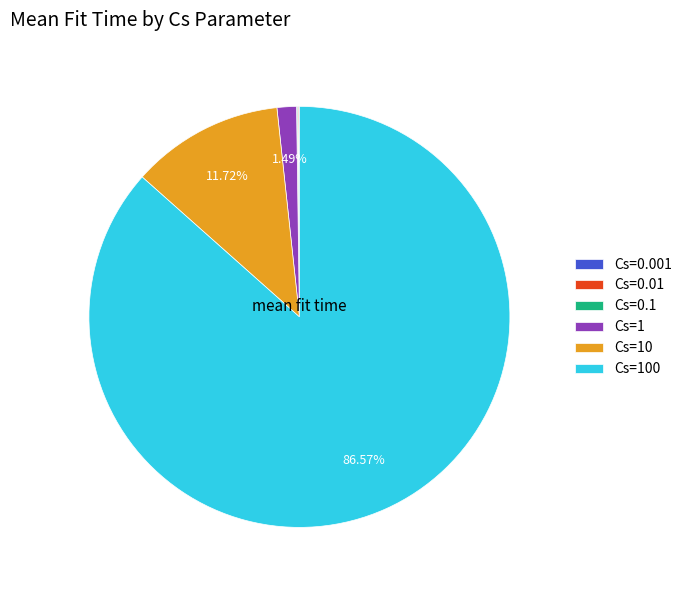

Approximately how many times larger is the value at Cs=100 compared to Cs=10?

7.4